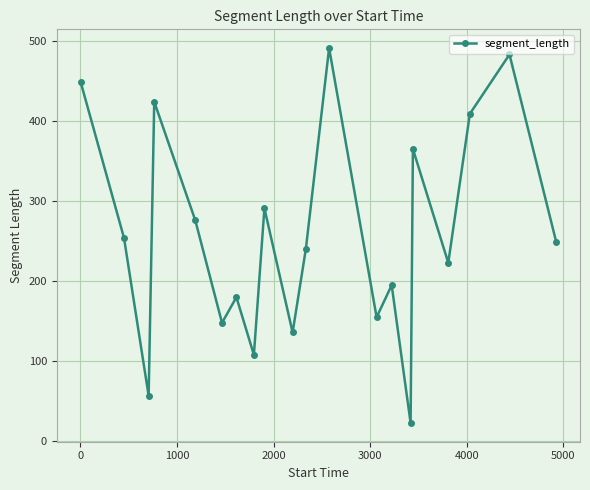

How many points are higher than both their immediate neighbors (excluding endpoints)?

7